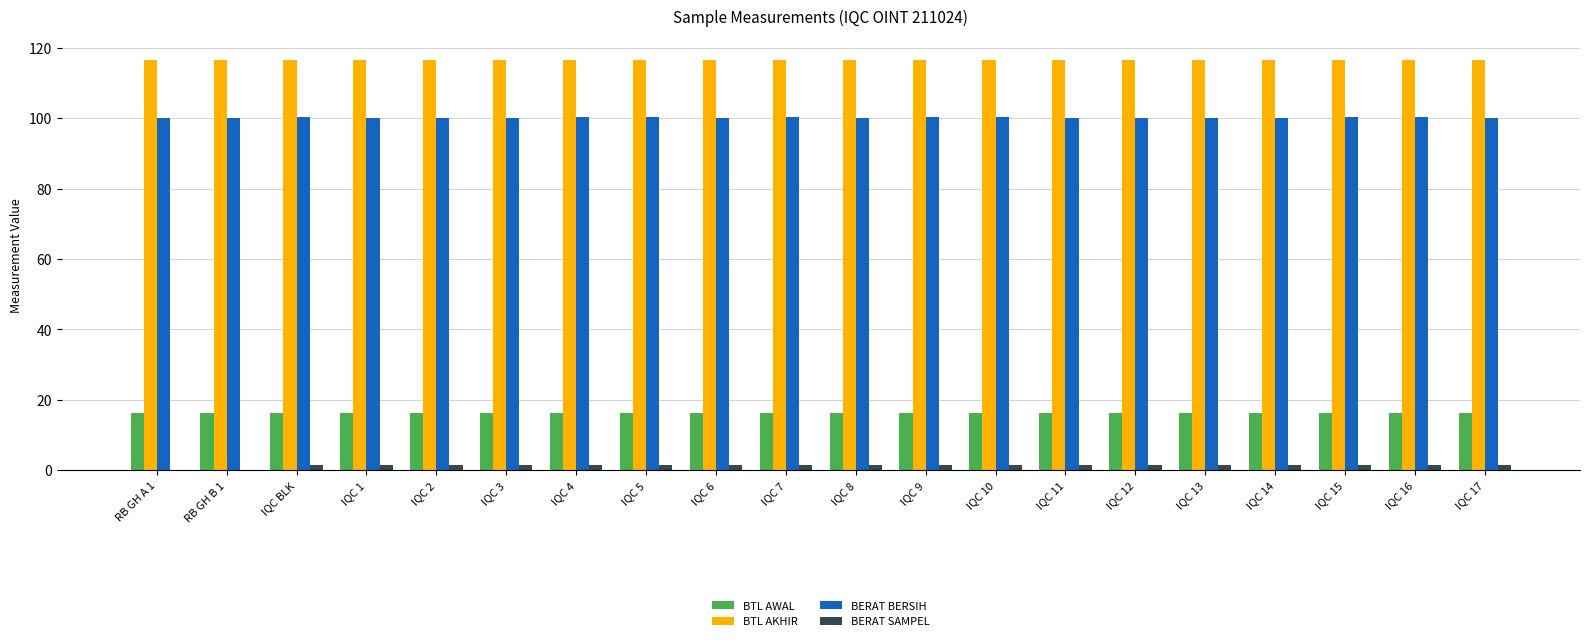

Is the value of BTL AKHIR at IQC 14 greater than the value of BERAT BERSIH at IQC 2?

Yes